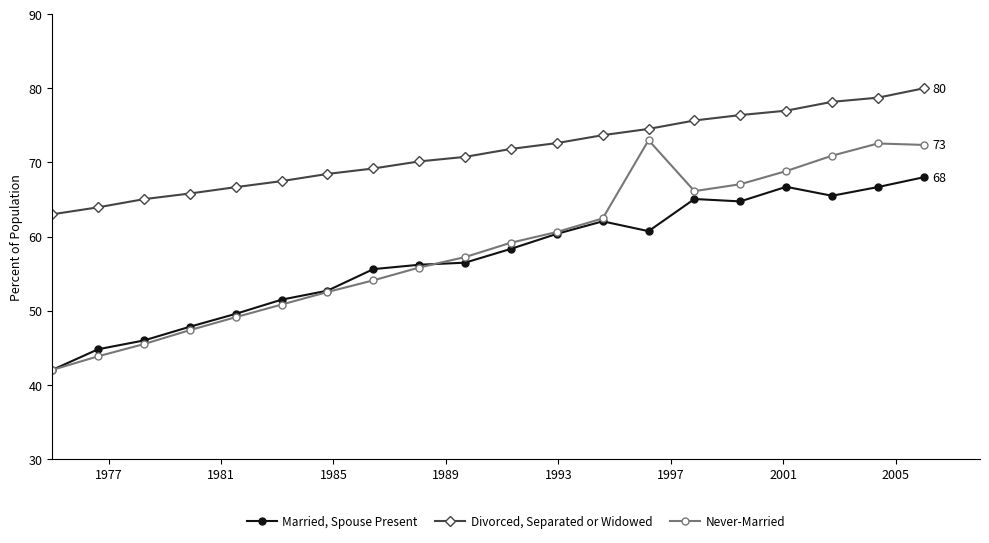

How many lines are shown in the chart?

3